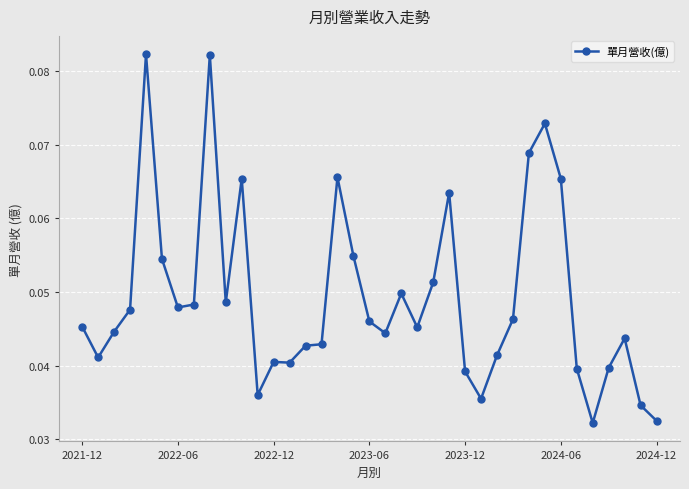

What is the sum of all values?

1.8